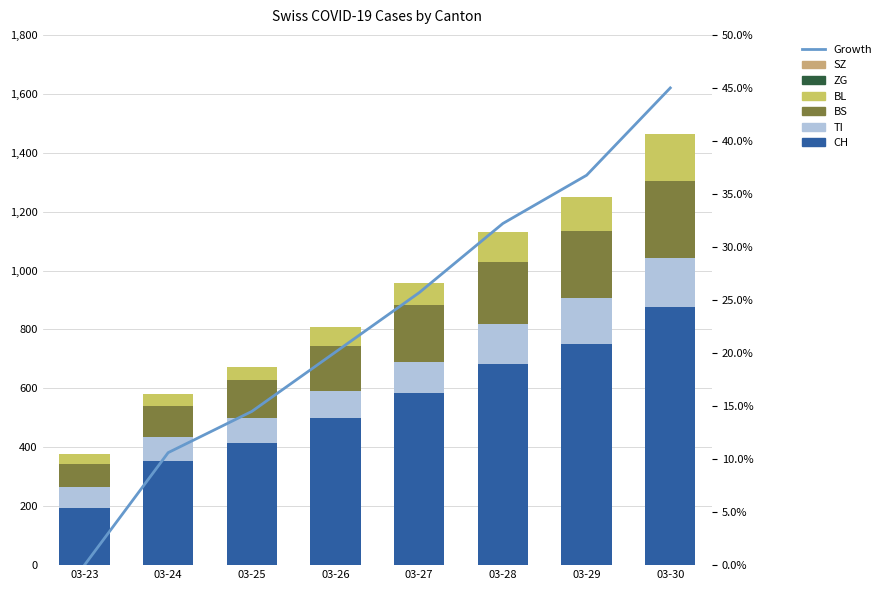

Is the value of BL at 03-24 greater than the value of CH at 03-29?

No